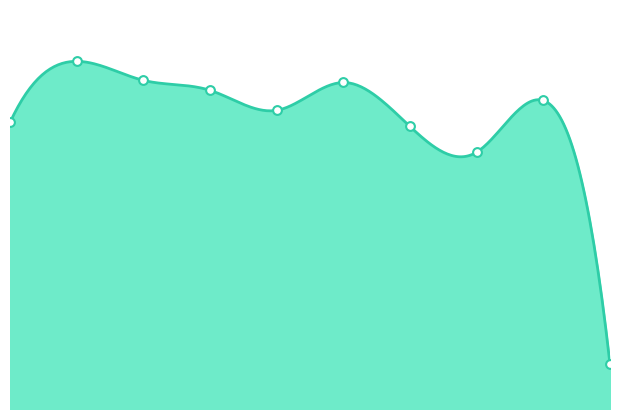

What is the change in value from 4 to 9?

-1523